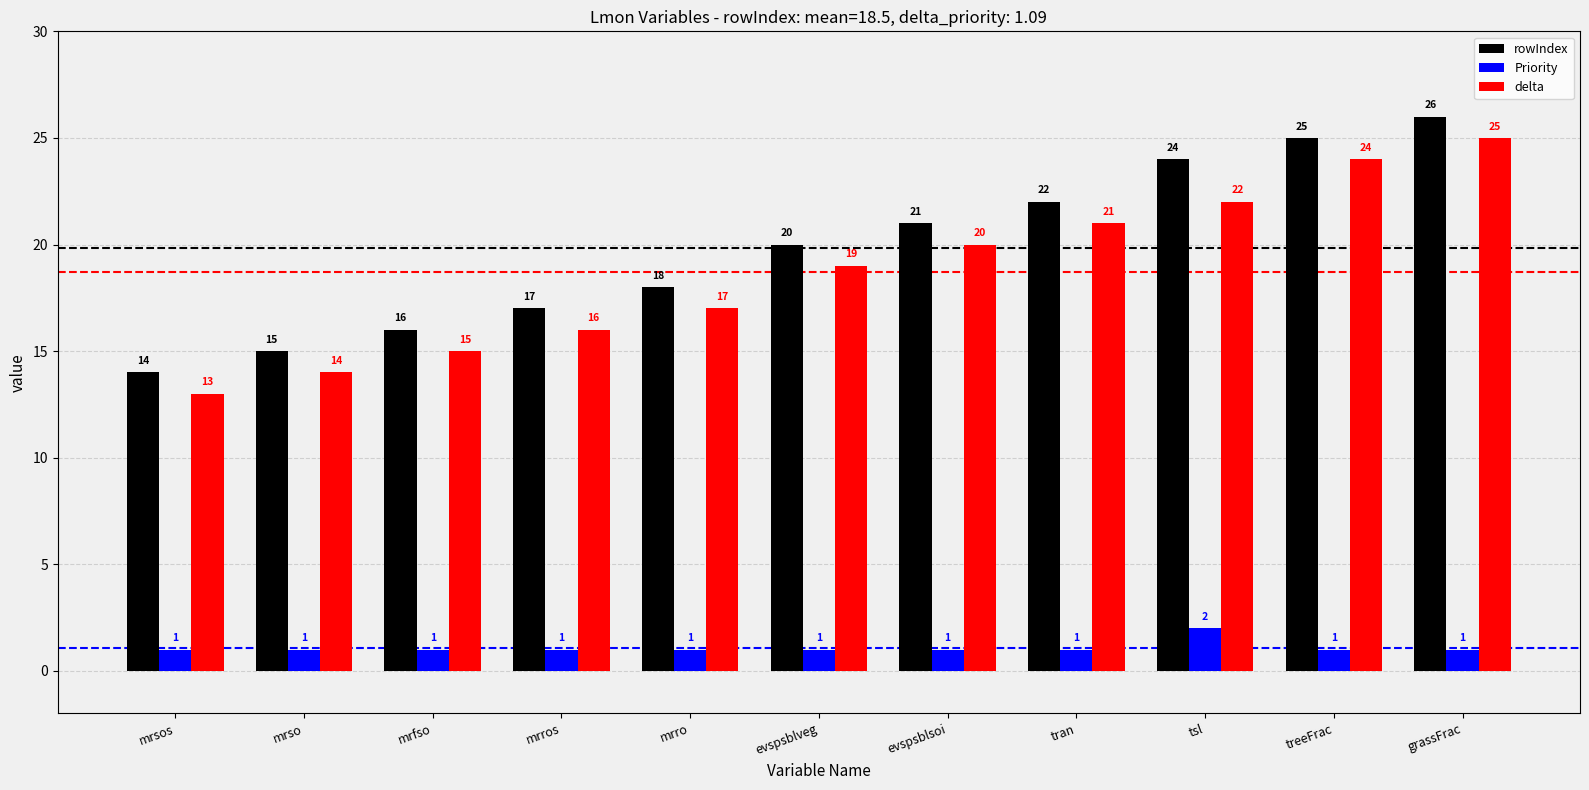

How many data points in rowIndex are less than 20?

5